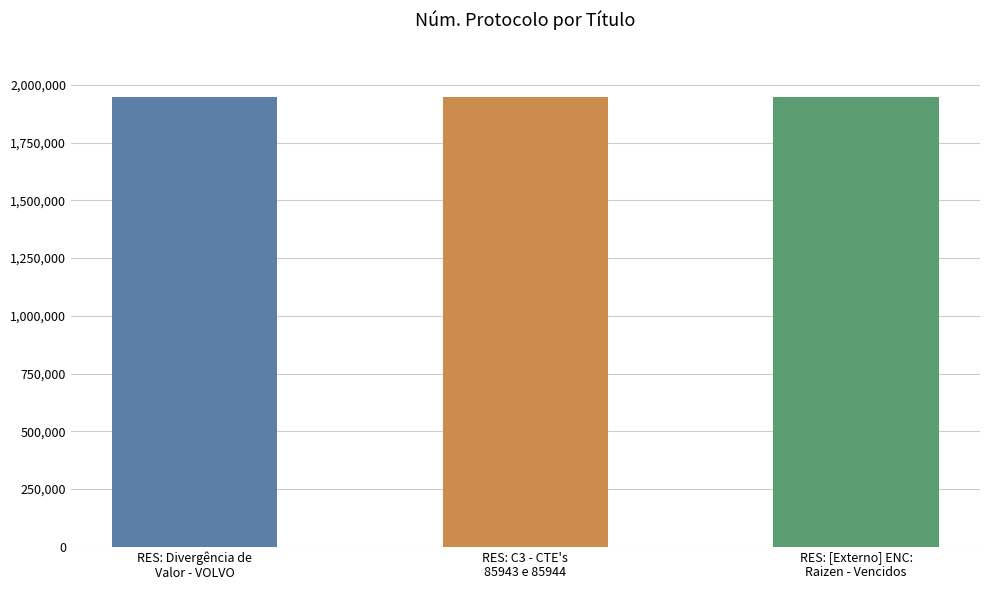

What is the maximum value shown in the chart?

1949794